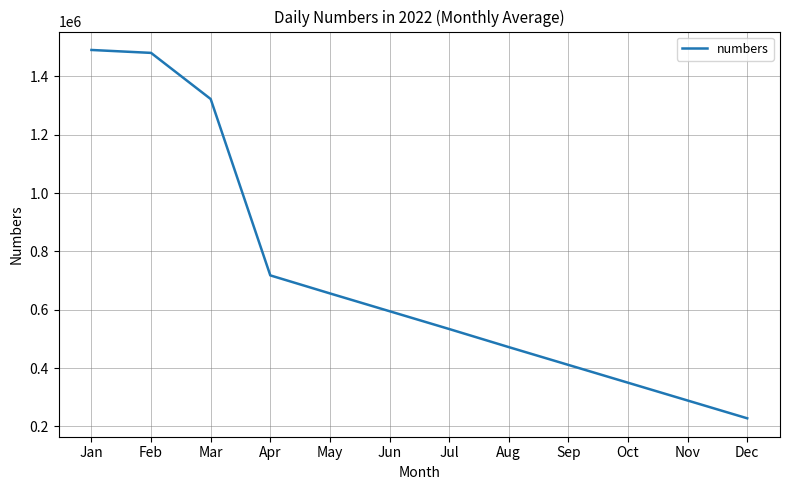

Approximately how many times larger is the value at May compared to Nov?

2.3